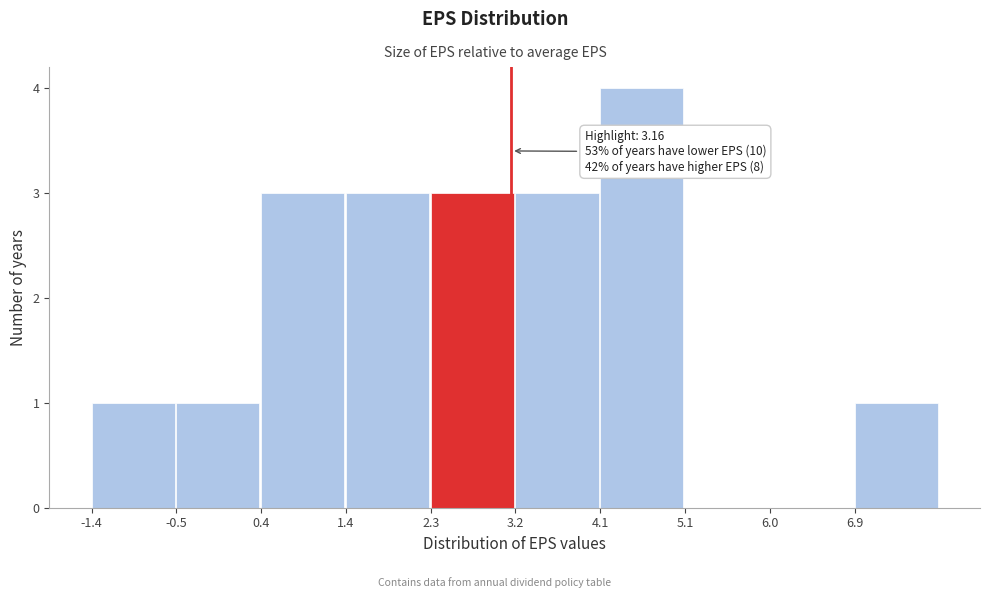

Over which range of the x-axis is the bar tallest?

4.1 to 5.1